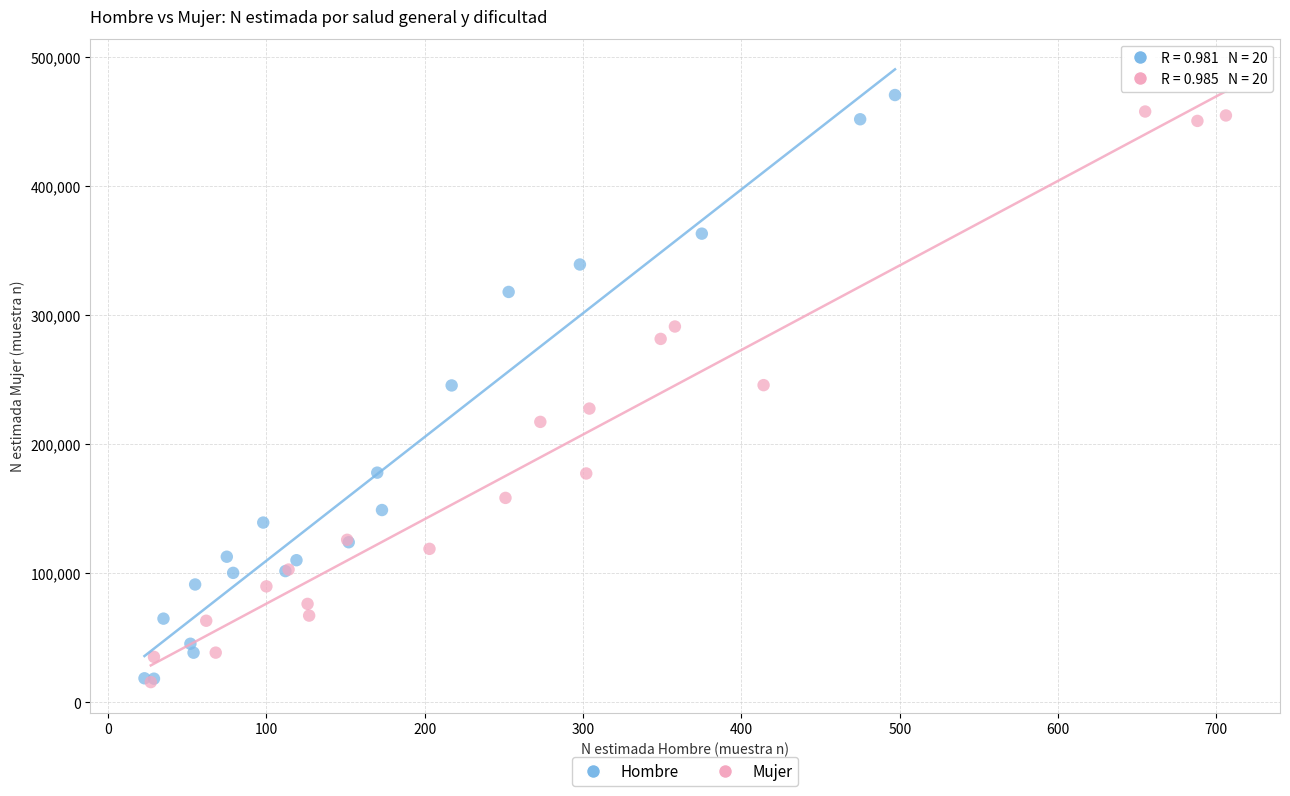

Which series has the largest Y range (max minus min)?

Hombre